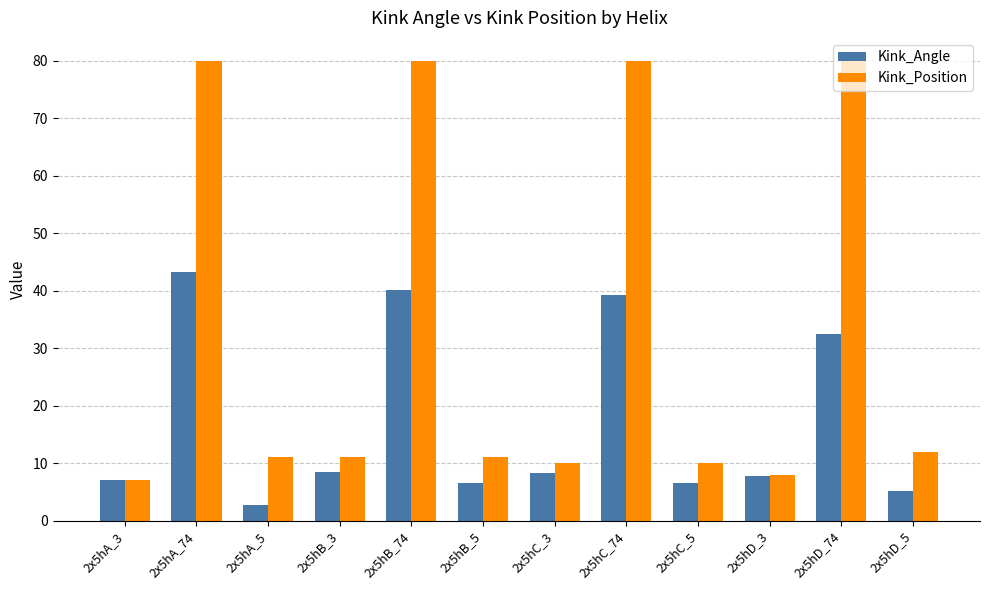

How many data points does each series have?

12